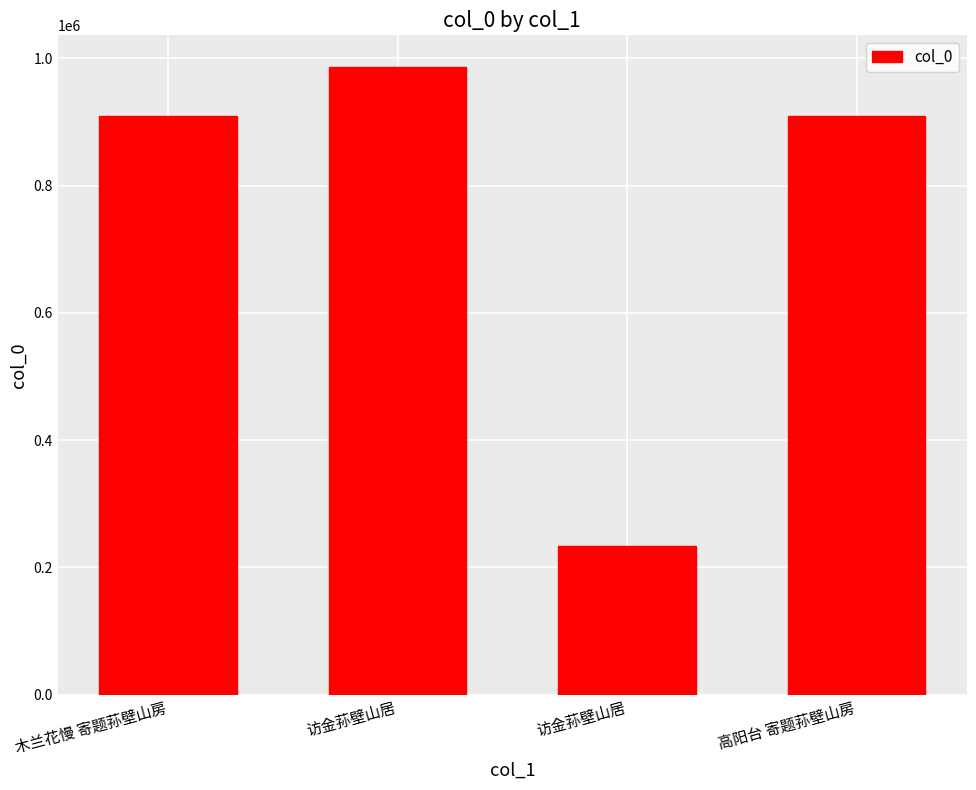

Does the chart contain any negative values?

No